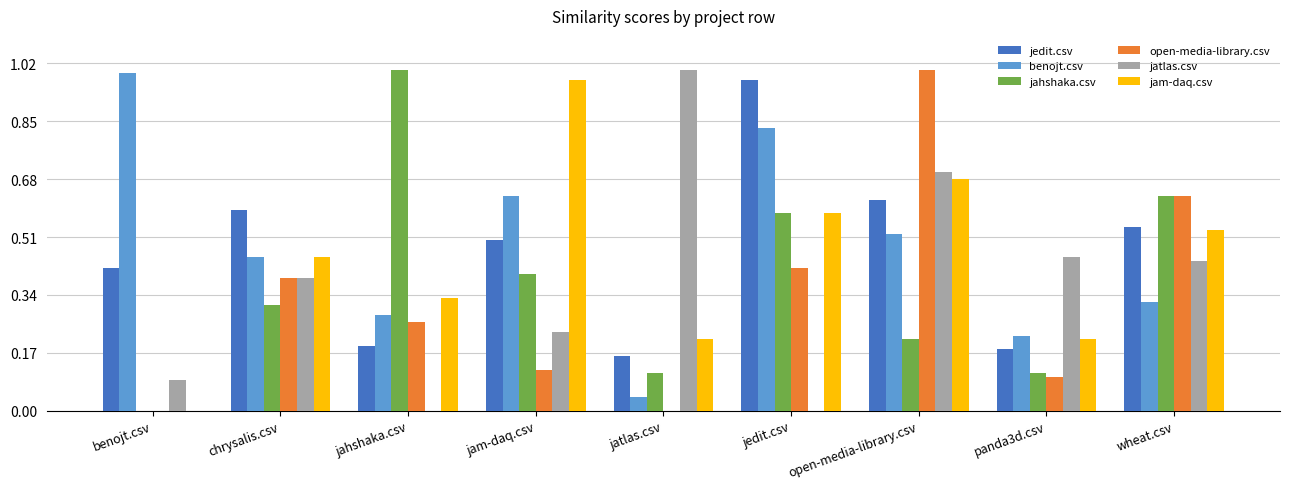

How many groups of bars are there?

9